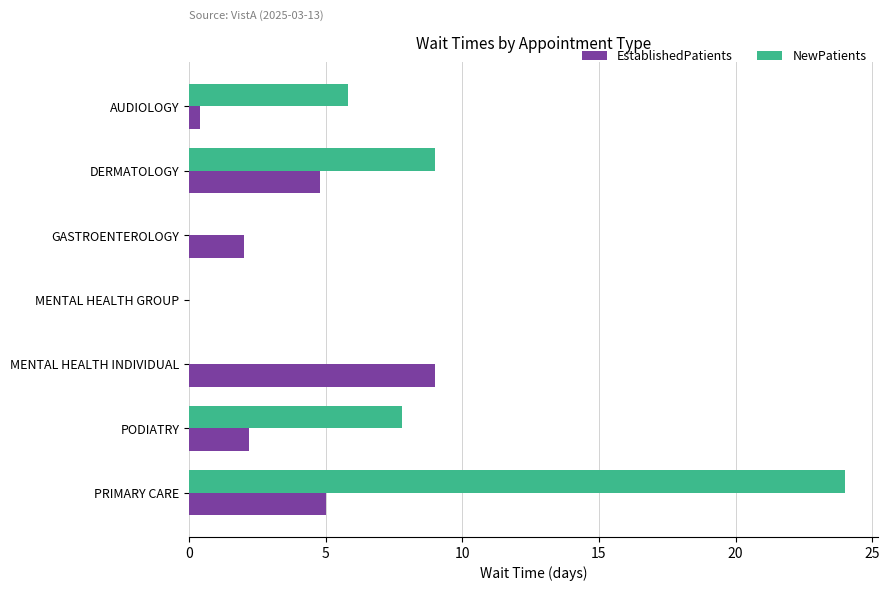

The value of NewPatients at MENTAL HEALTH INDIVIDUAL is 15.4. True or false?

False